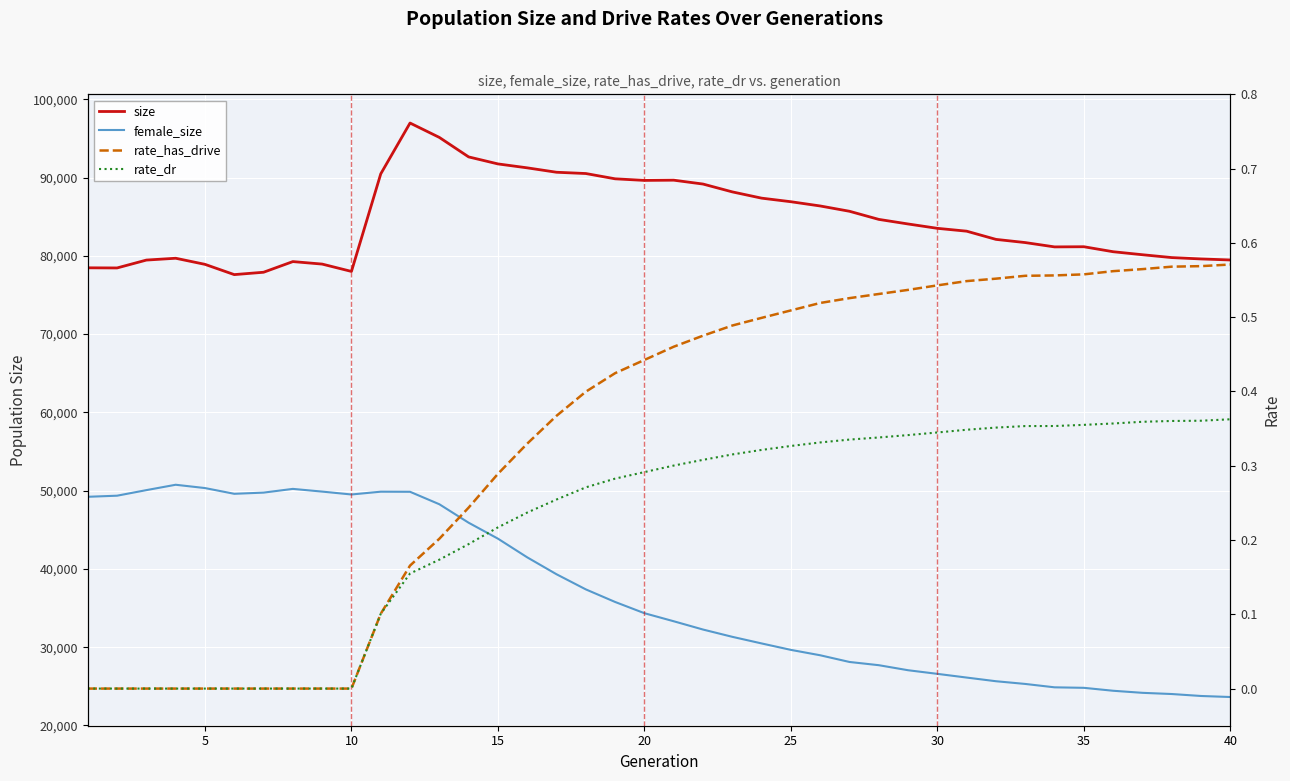

Between 20 and 23, which series saw the biggest shift?

female_size